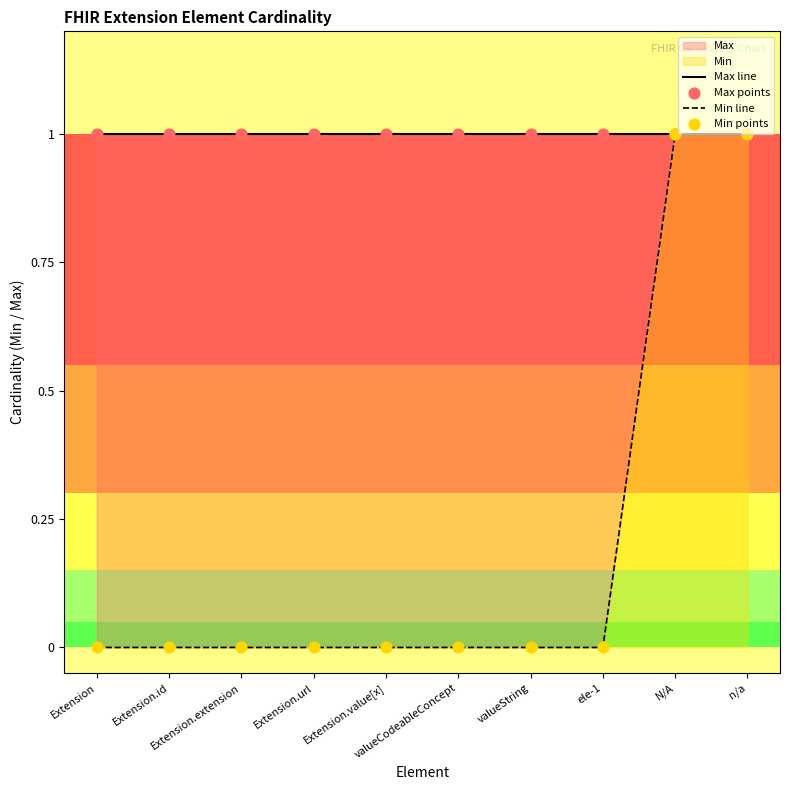

Which series contains the lowest Y value?

Min line